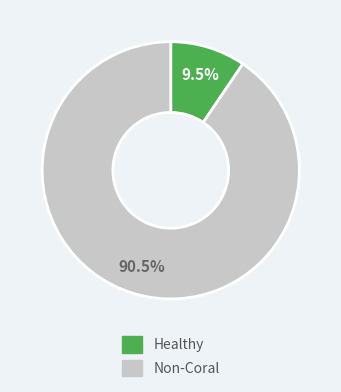

Count the number of slices in the pie.

2